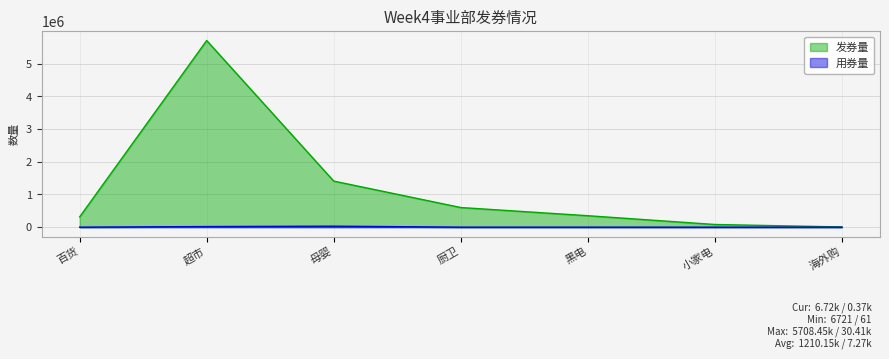

Reading left to right, list all the values displayed in this chart.

发券量: 314030	5708451	1409044	600658	350206	81928	6721
用券量: 337	18741	30412	607	392	61	367